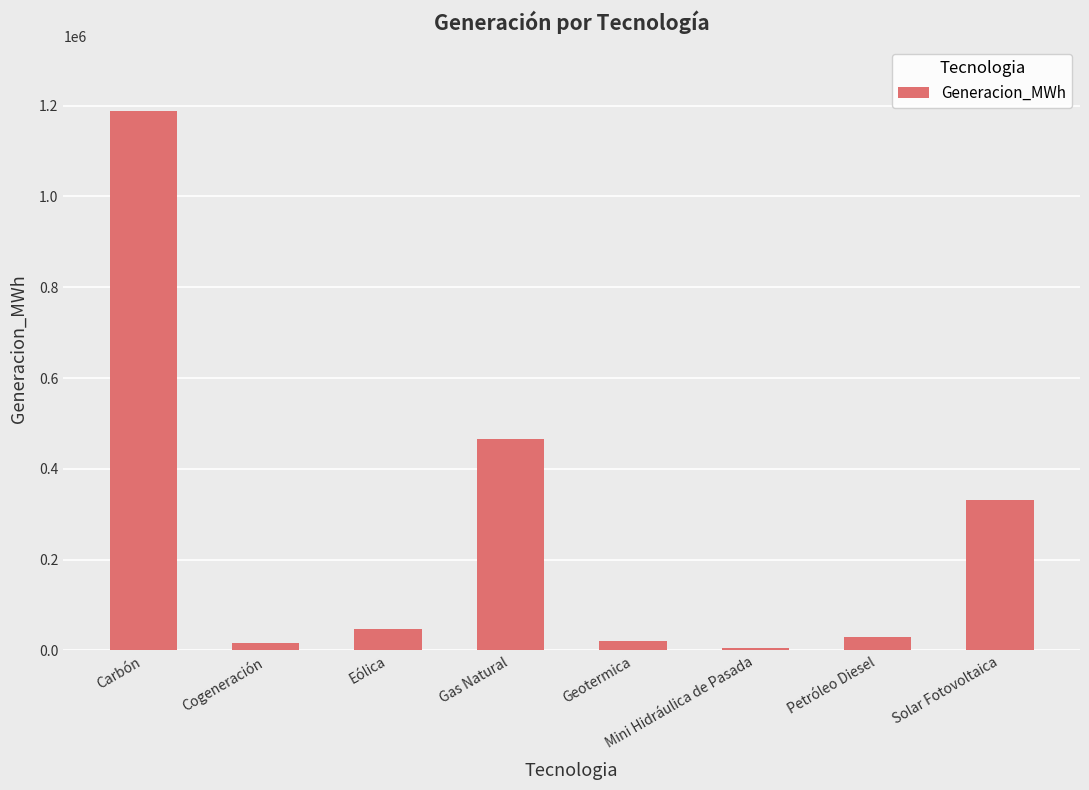

The value at Gas Natural is 465351.0. True or false?

True